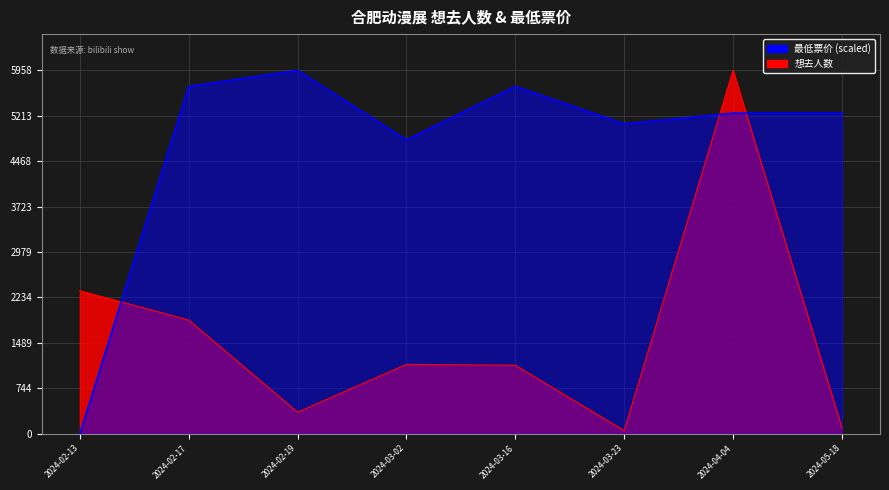

Reading left to right, extract all data points from this chart.

想去人数: 2344.0	1864.0	352.0	1137.0	1122.0	50.0	5958.0	98.0
最低票价: 0.0	5695.1	5958.0	4819.0	5695.1	5081.8	5257.1	5257.1